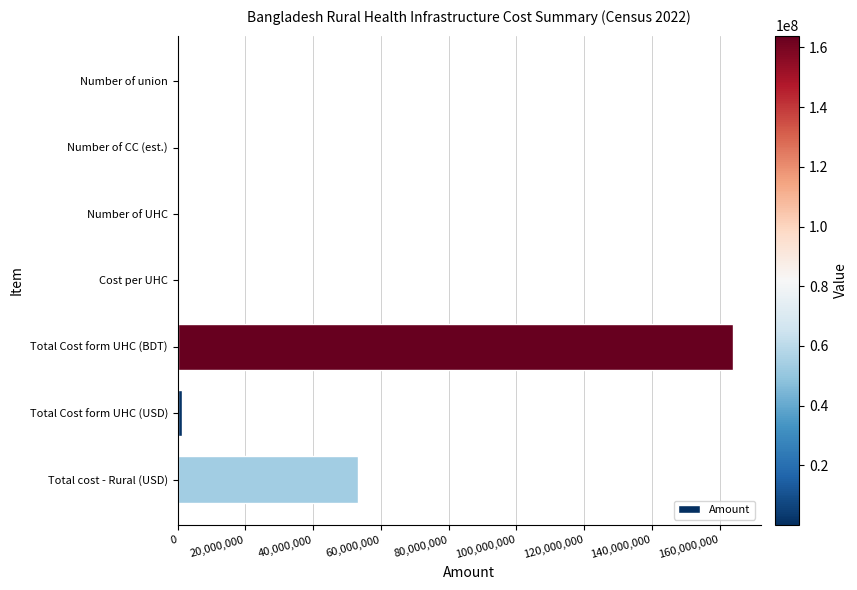

The value at Total cost - Rural (USD) is 53256462.7. True or false?

True